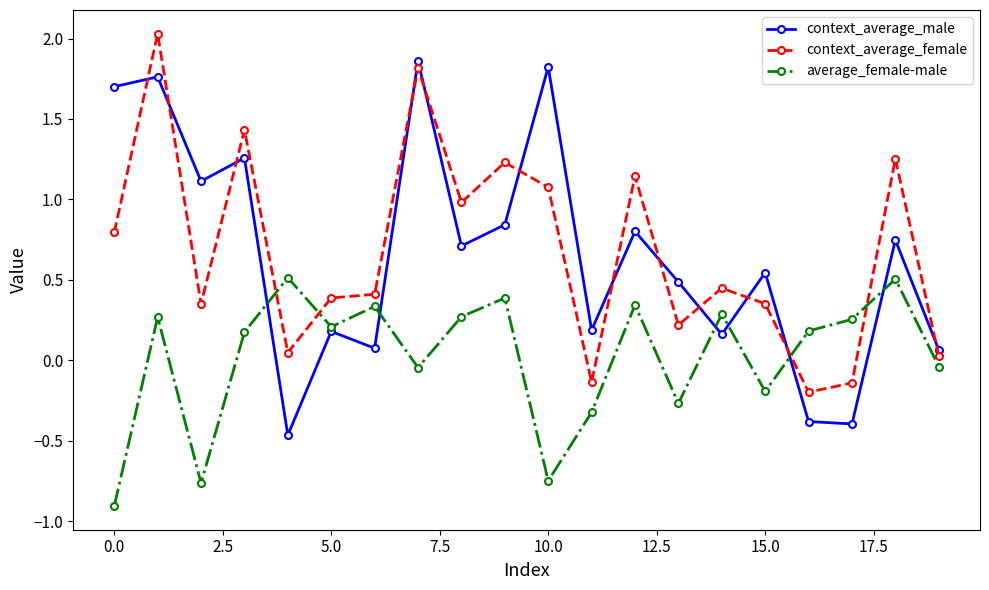

How many positive values does the context_average_male series have?

17